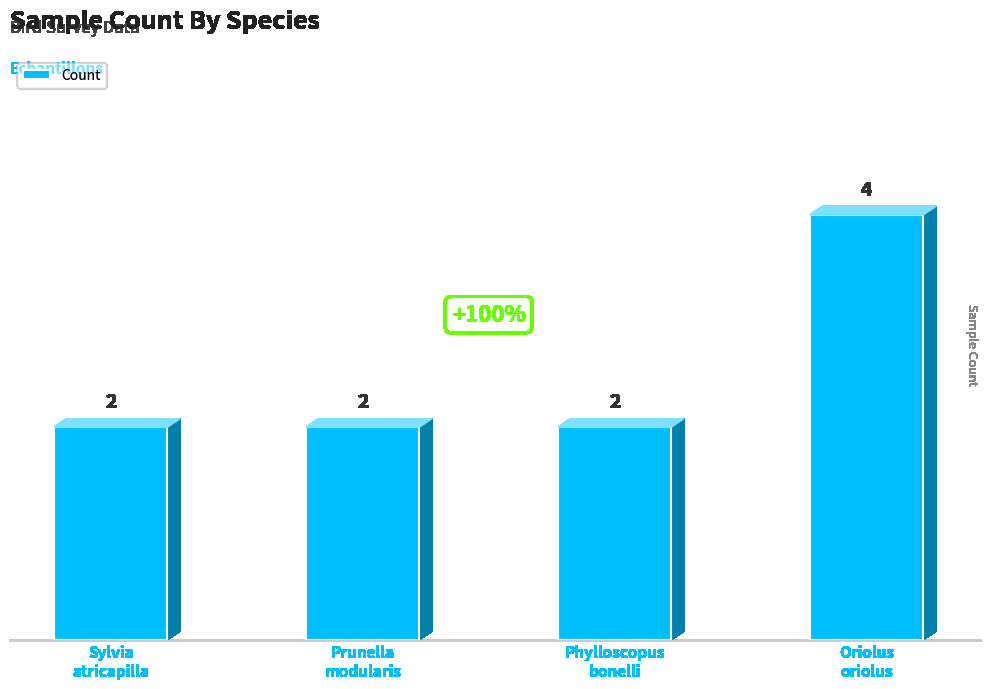

How many values are between 2 and 4?

4